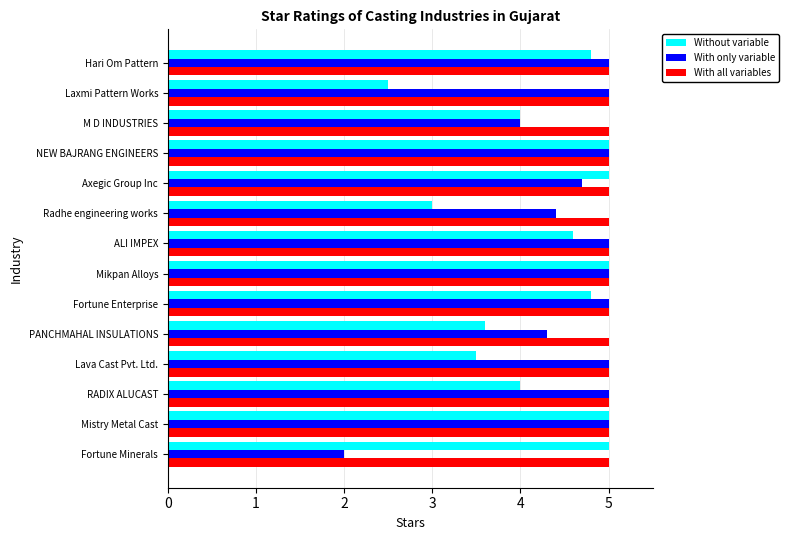

What is the difference between the maximum and minimum values in the Without variable series?

2.5